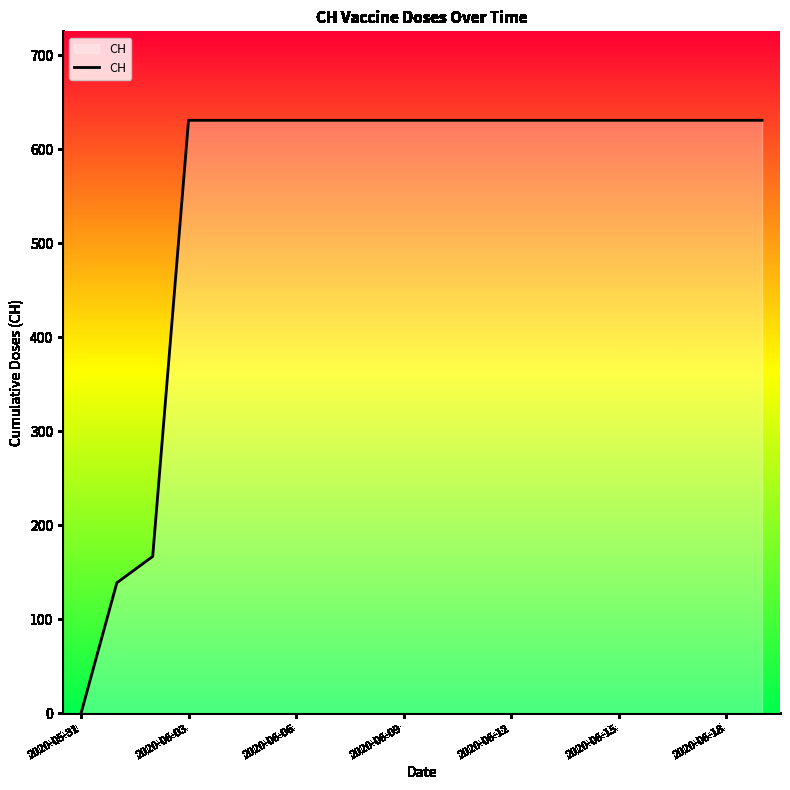

How many categories are shown in the chart?

20